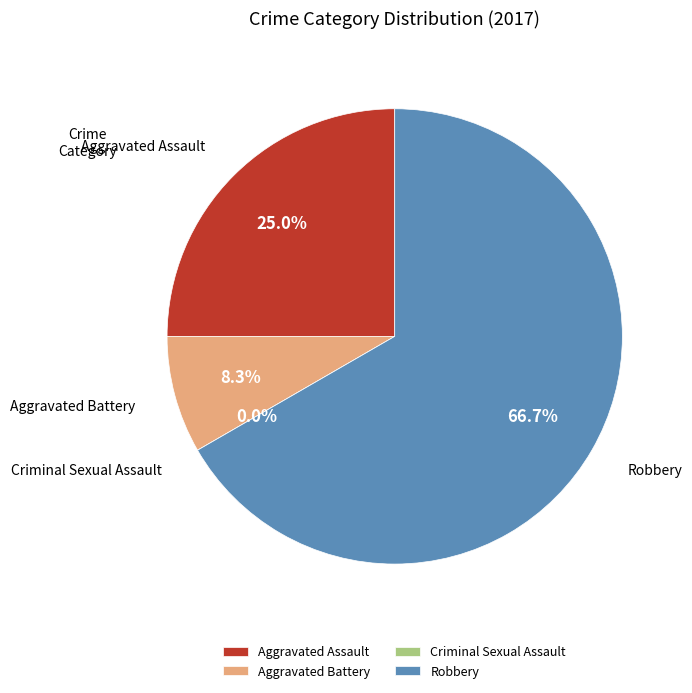

What percentage is NOT represented by Aggravated Assault?

75.0%